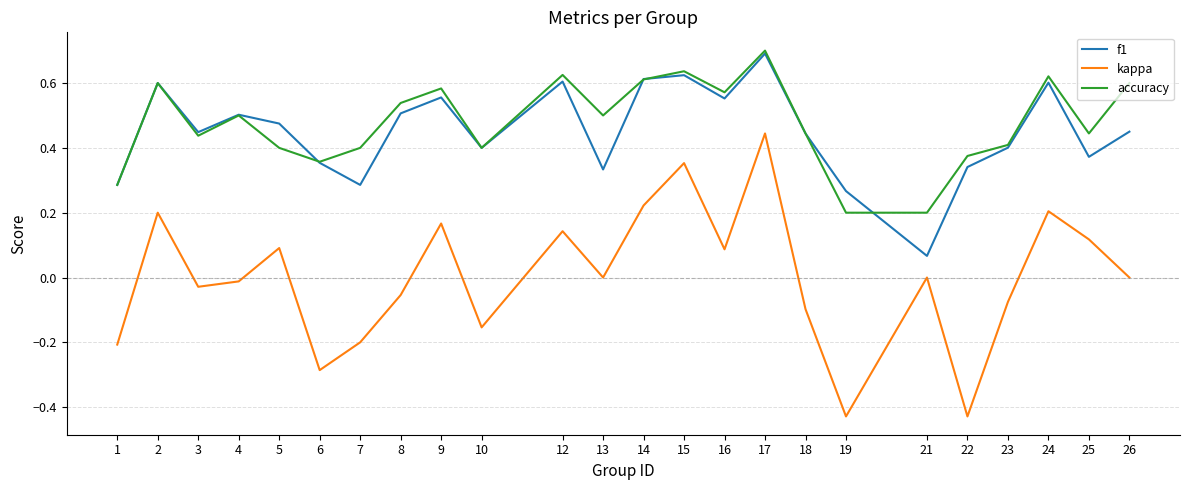

At which category is the sum across all series the highest?

17